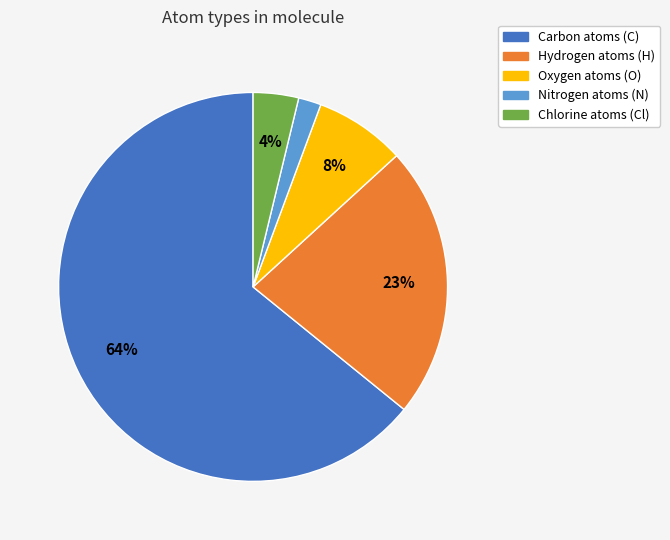

To the nearest percent, what is the average slice percentage?

20%